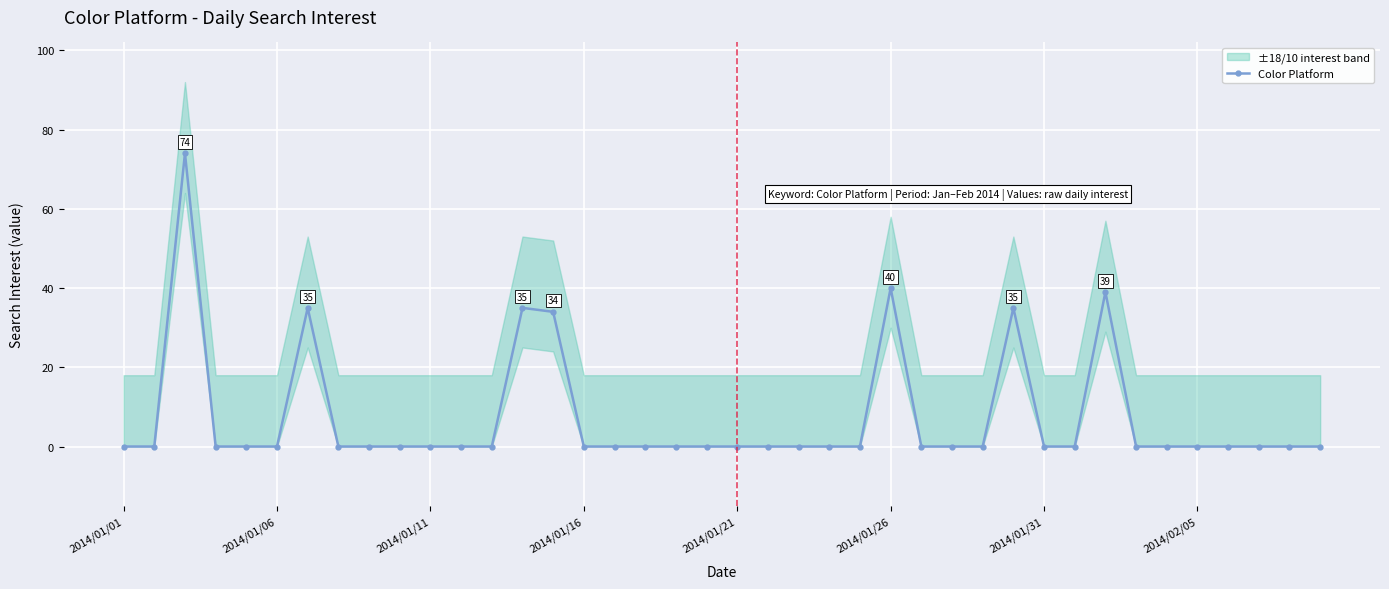

Count the number of categories in the chart.

40